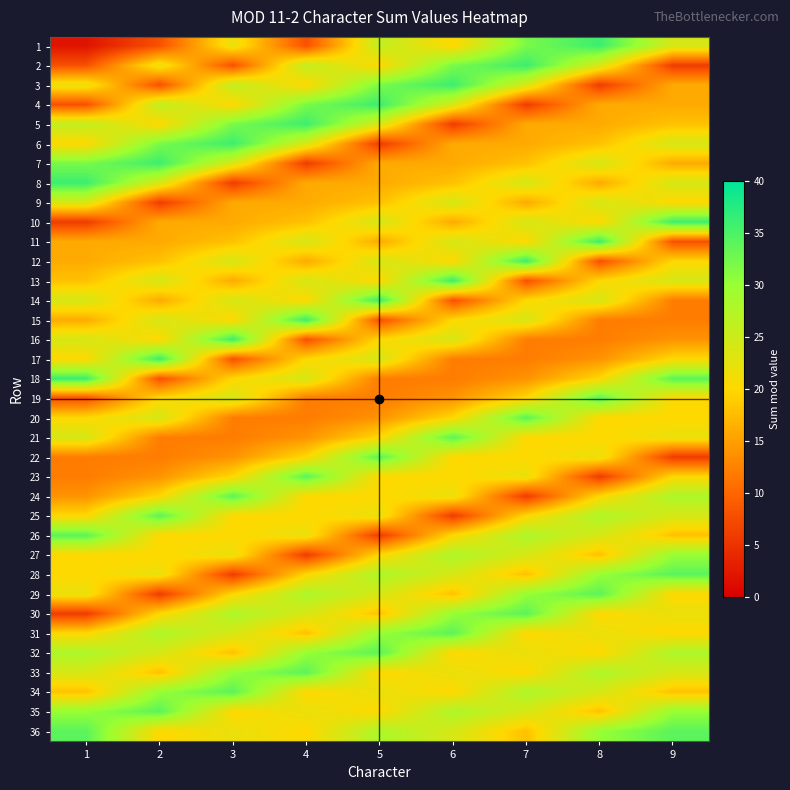

At which category is the sum across all series the highest?

5